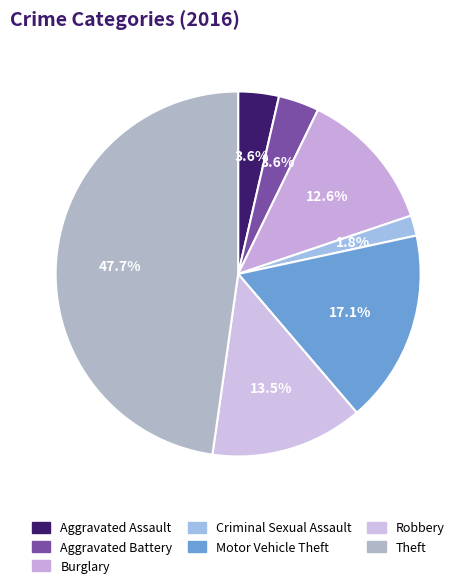

To the nearest percent, what percentage of the pie is Aggravated Battery?

4%